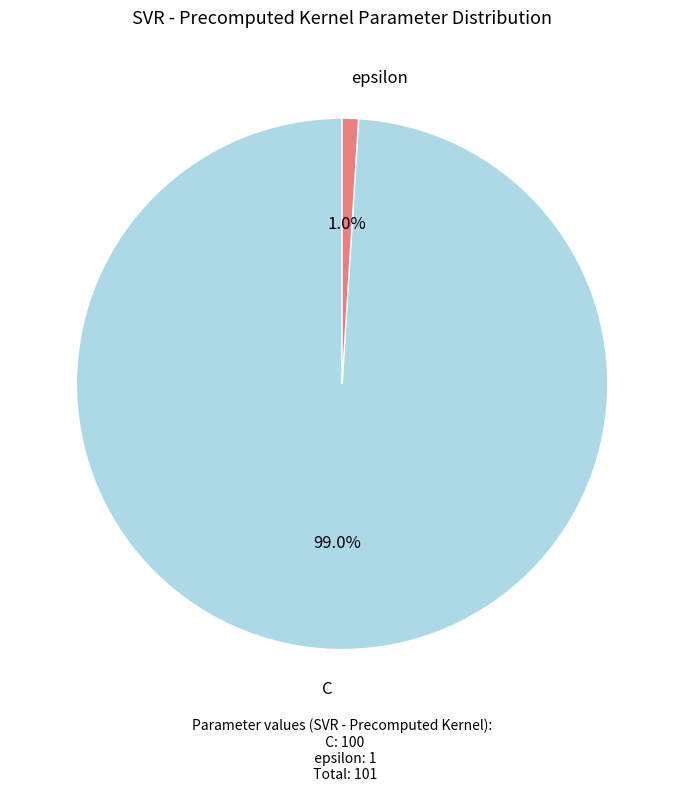

Is there a majority slice in this chart?

Yes